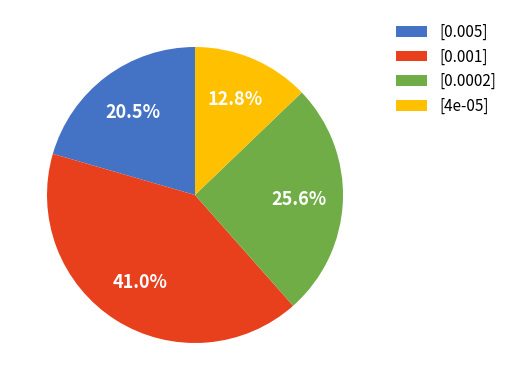

Is there any slice that represents more than half of the pie?

No